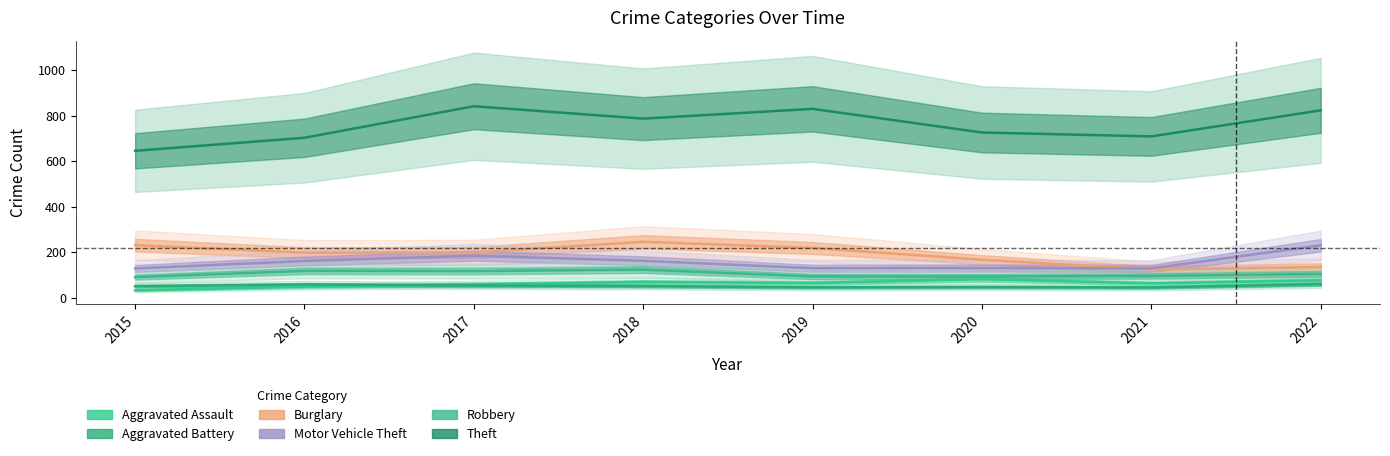

What is the spread (max minus min) of values at 2015?

613.1